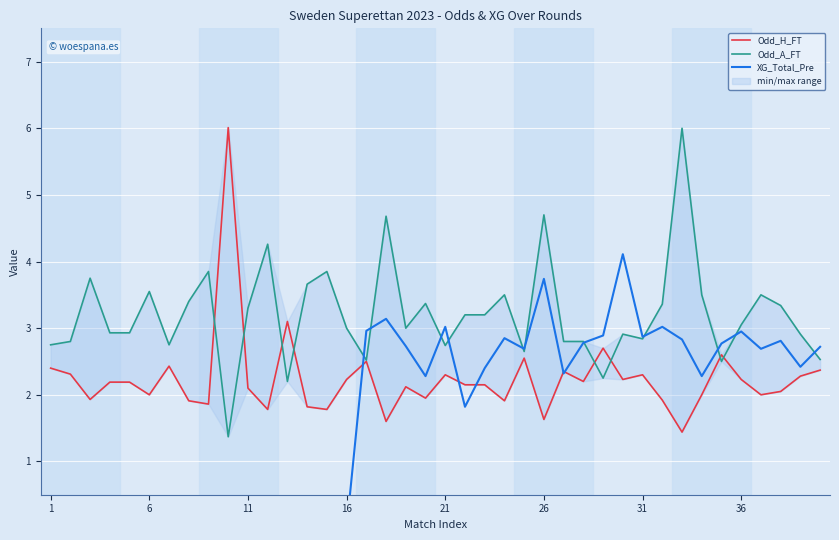

Which series changed the most between 36 and 16?

XG_Total_Pre